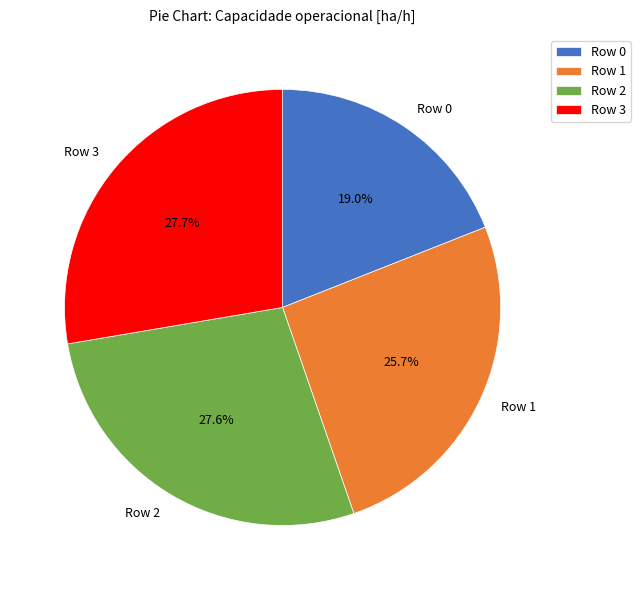

Which slice is the smallest?

Row 0